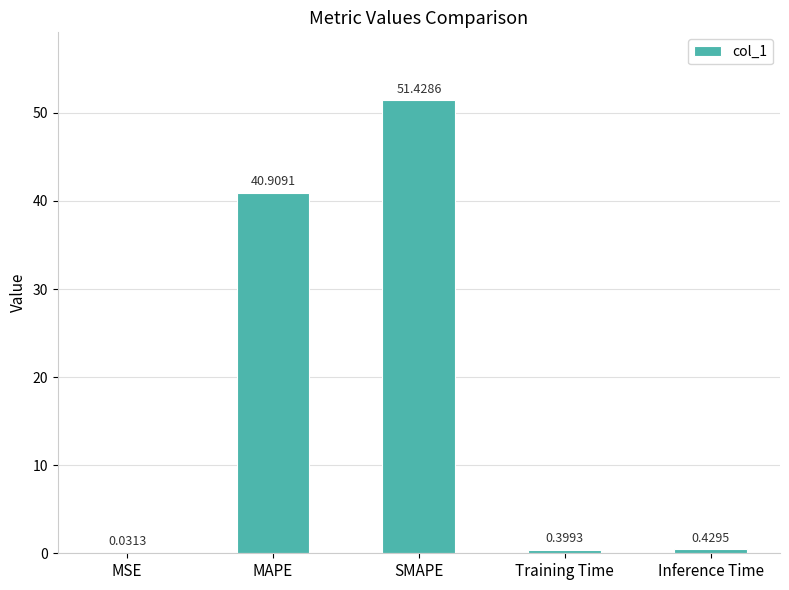

True or false: the data shows 40.9 at MAPE.

True